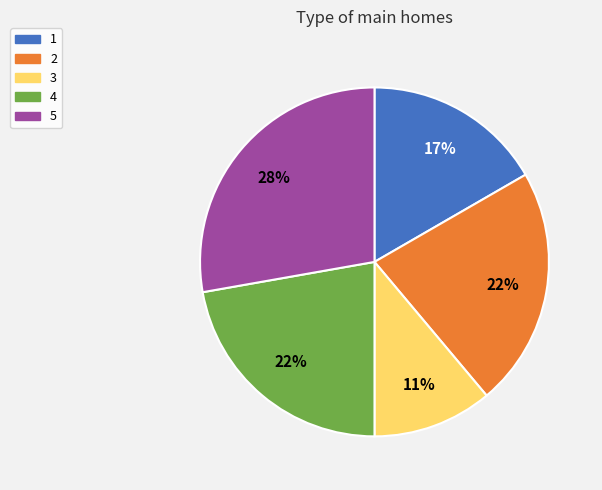

To the nearest percent, what is the average slice percentage?

20%